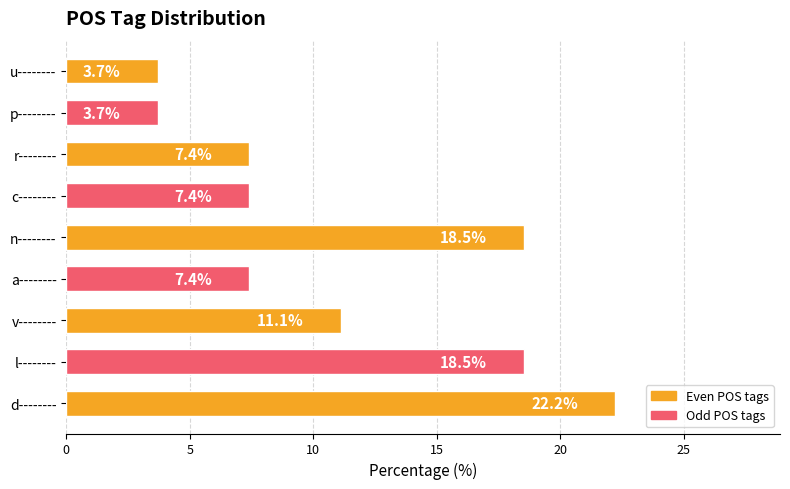

What is the greatest value displayed?

22.2